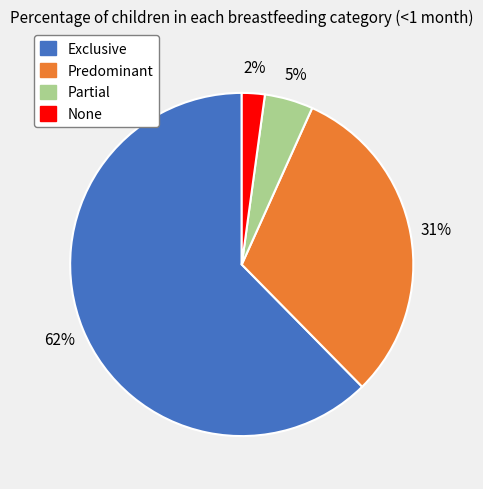

Rank the categories by value from highest to lowest.

Exclusive, Predominant, Partial, None